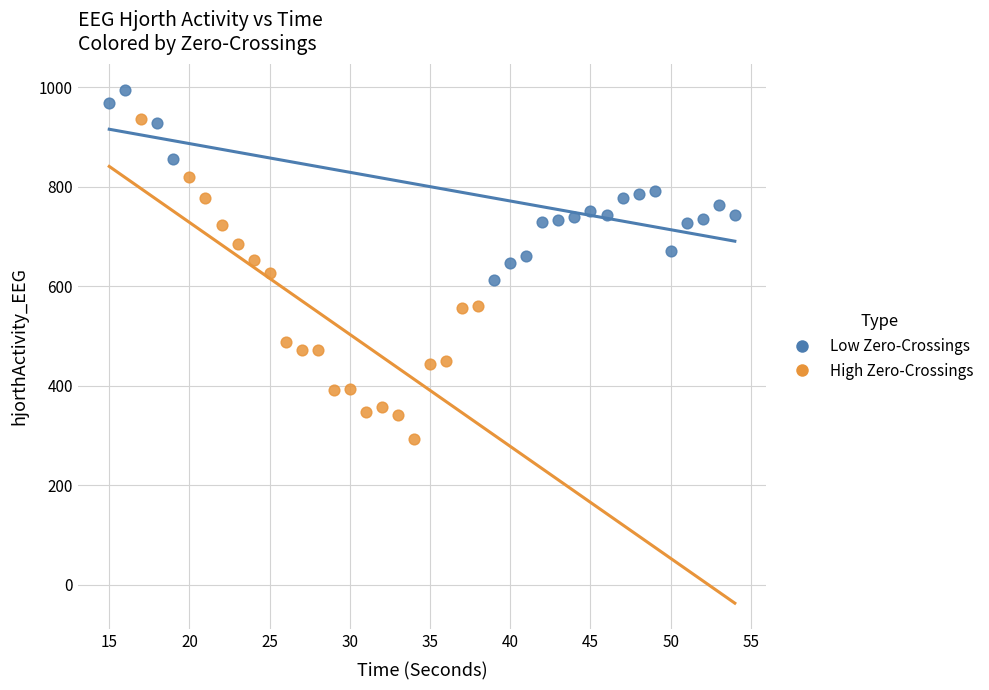

What are all the series names shown in the legend?

Low Zero-Crossings, High Zero-Crossings